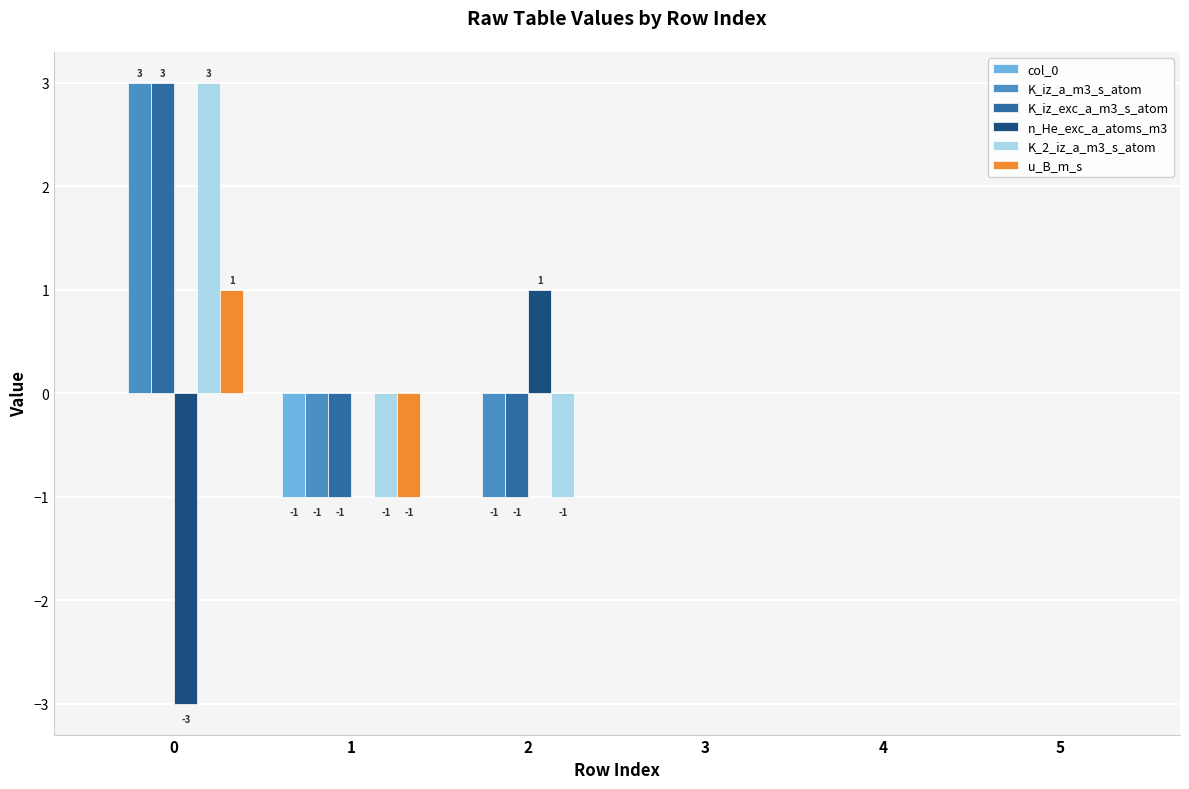

True or false: K_iz_exc_a_m3_s_atom has a value of 2 at 0.

False